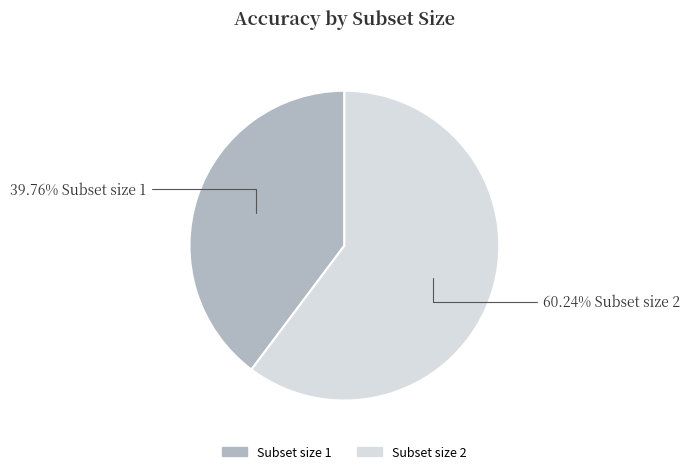

Between Subset size 1 and Subset size 2, which is larger?

Subset size 2